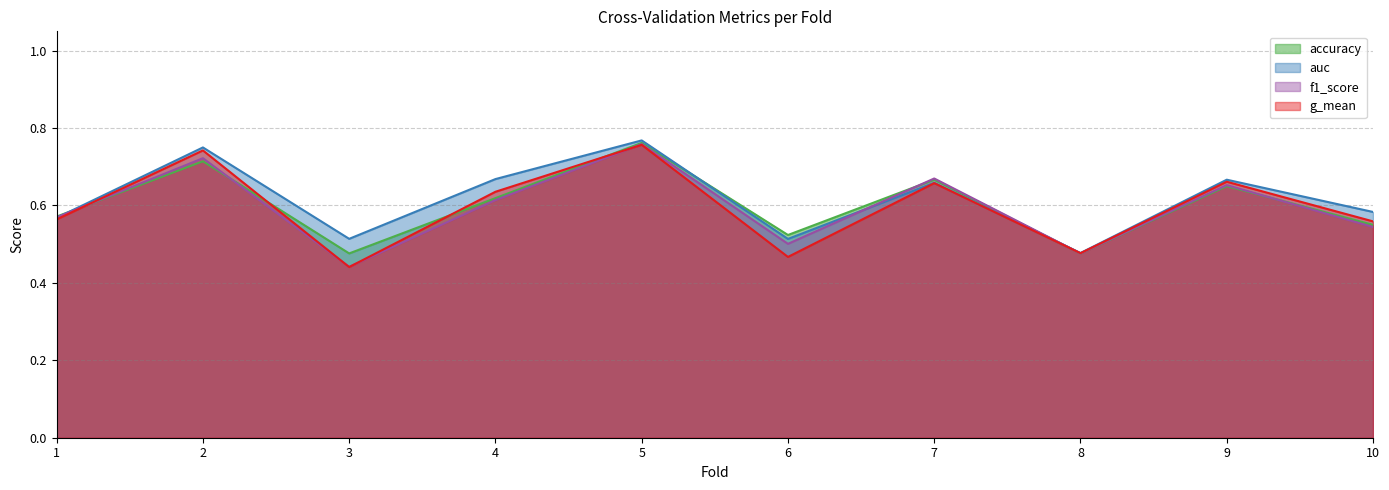

Which label corresponds to the largest value in the chart?

5